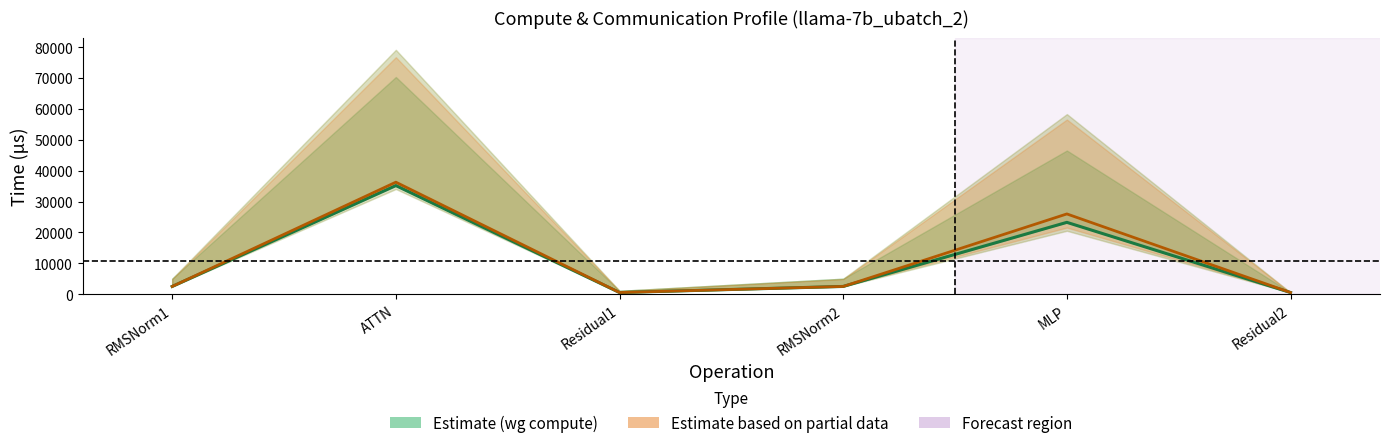

What is the value of the fwd exposed comm point at the 1st from the left?

2509.9